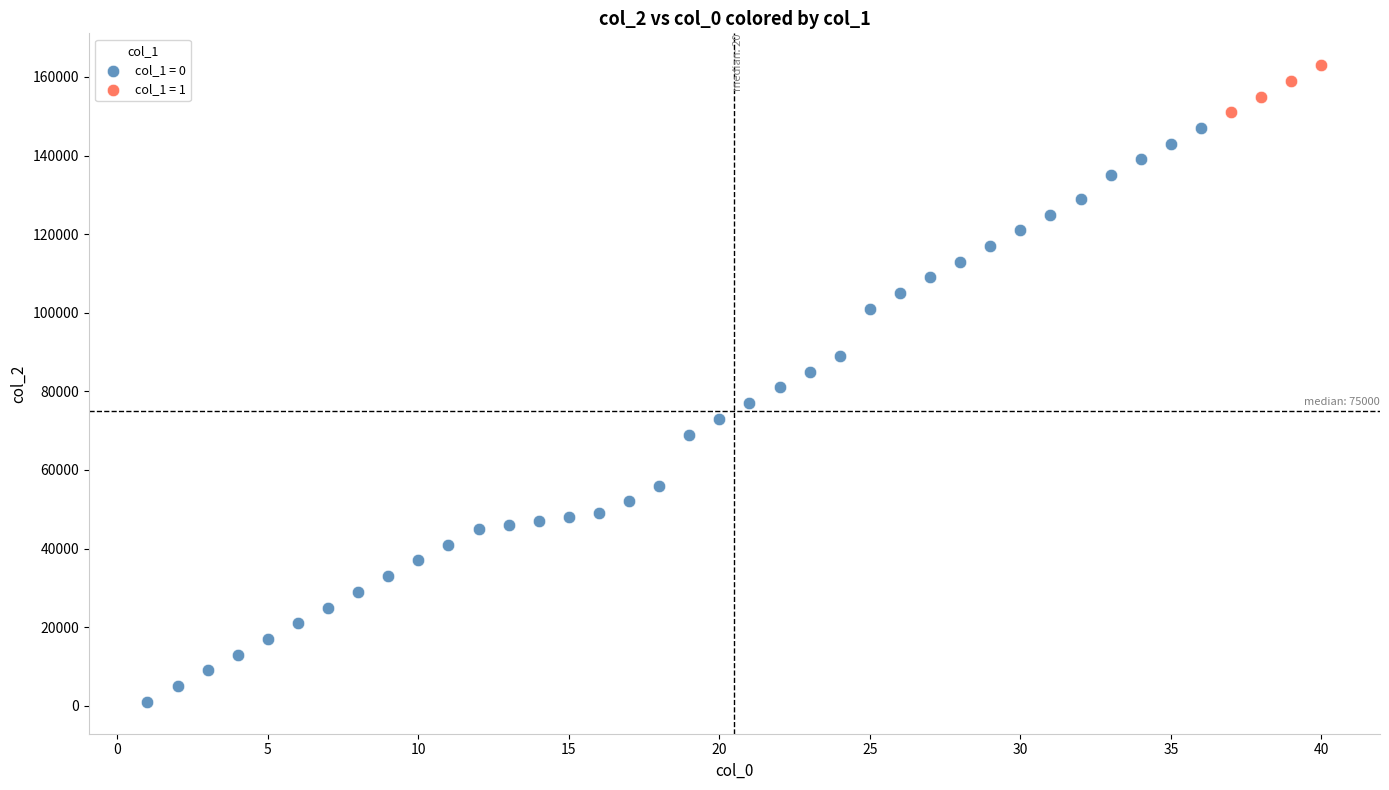

What are all the series names shown in the legend?

col_1 = 0, col_1 = 1